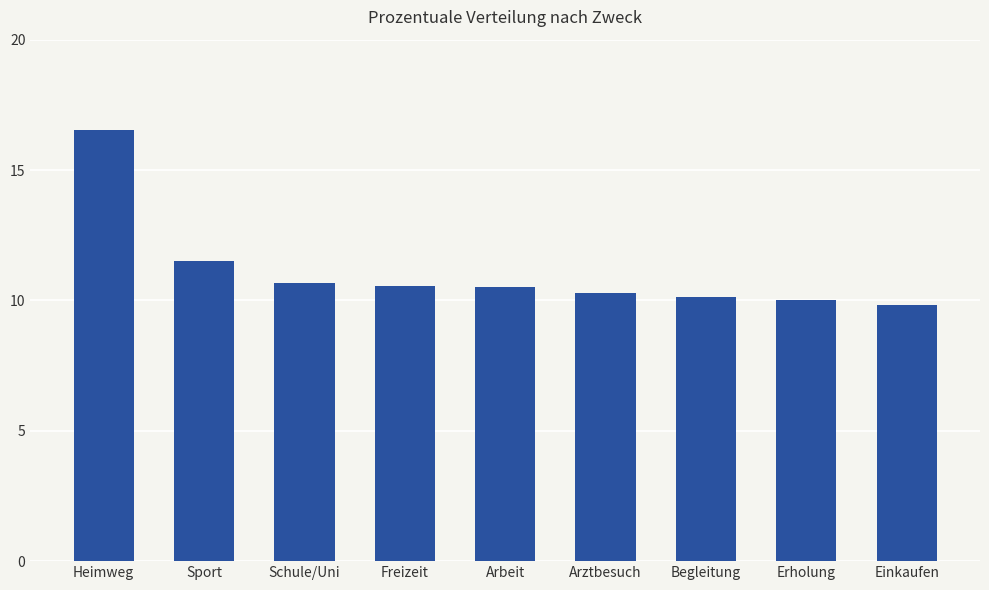

What is the average value?

11.1